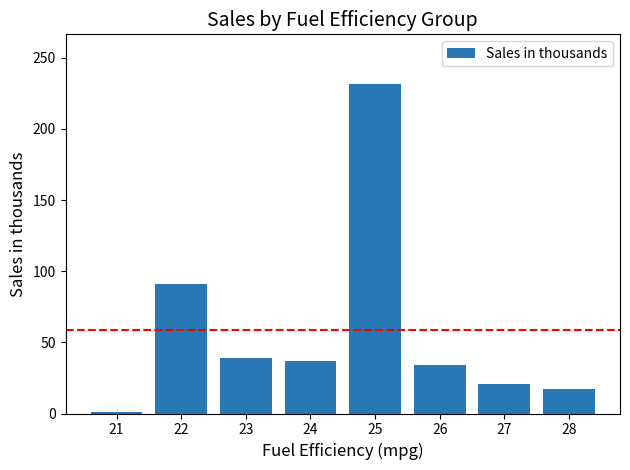

How many data points are less than 37?

4